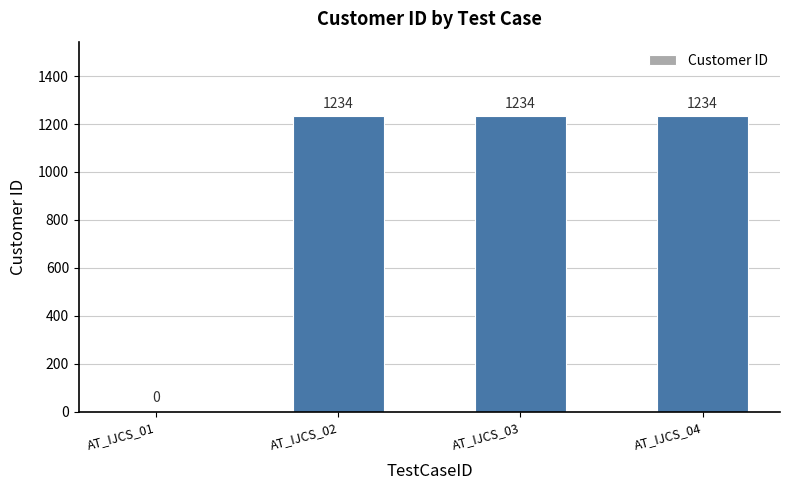

Reading left to right, transcribe all the data shown in this chart.

AT_IJCS_01=0	AT_IJCS_02=1234	AT_IJCS_03=1234	AT_IJCS_04=1234